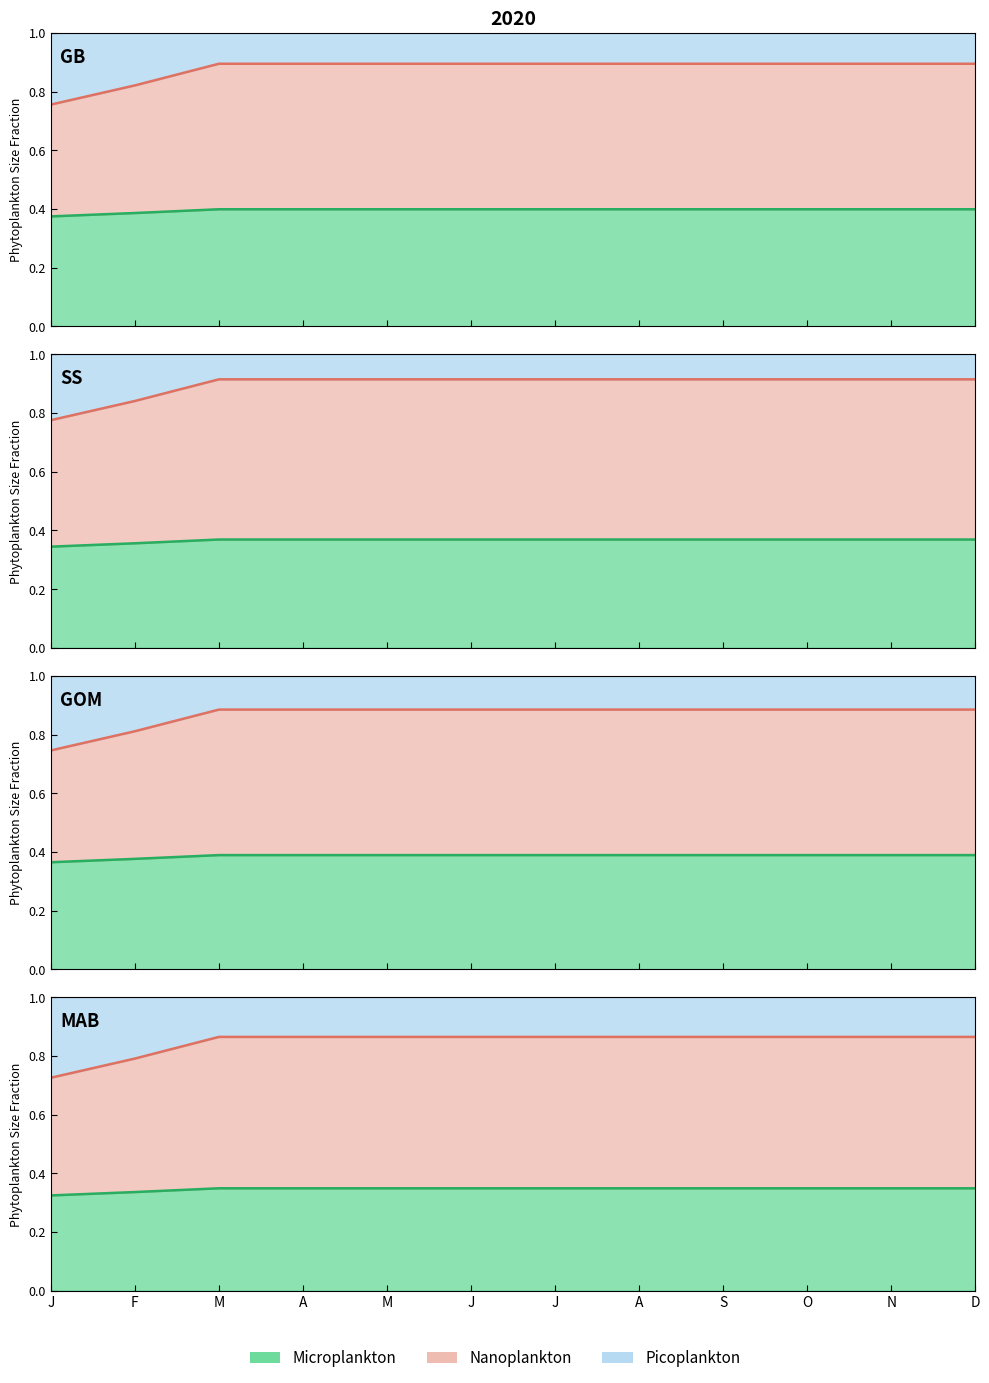

How many categories are shown in the chart?

12